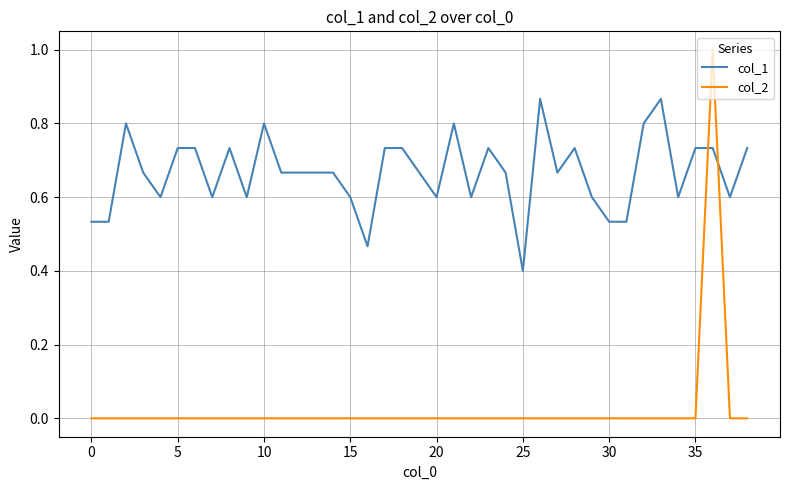

List the series in order of their peak value, lowest first.

col_1, col_2